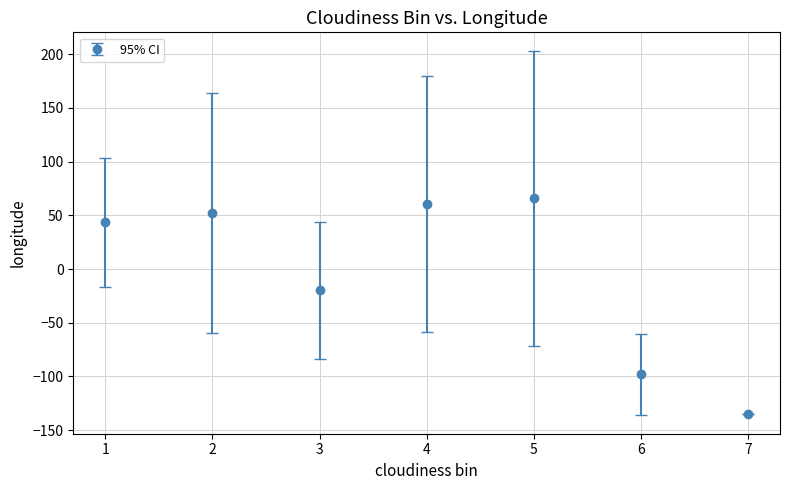

What is the value of the 6th point from the left?

-98.2